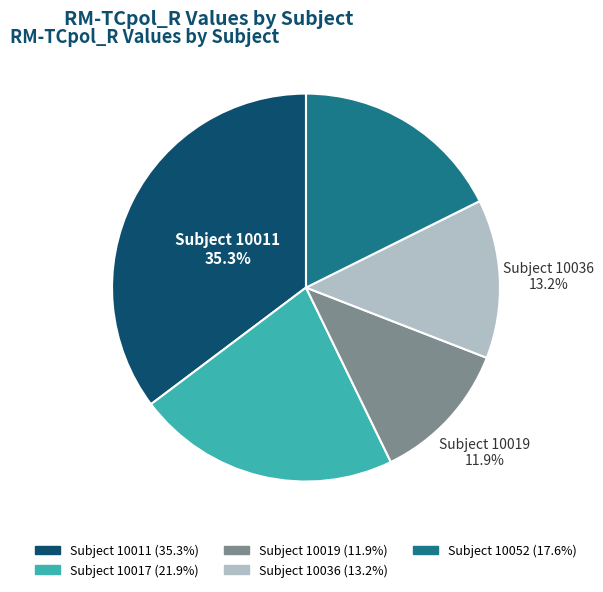

To the nearest percent, what portion does 10017 represent?

22%